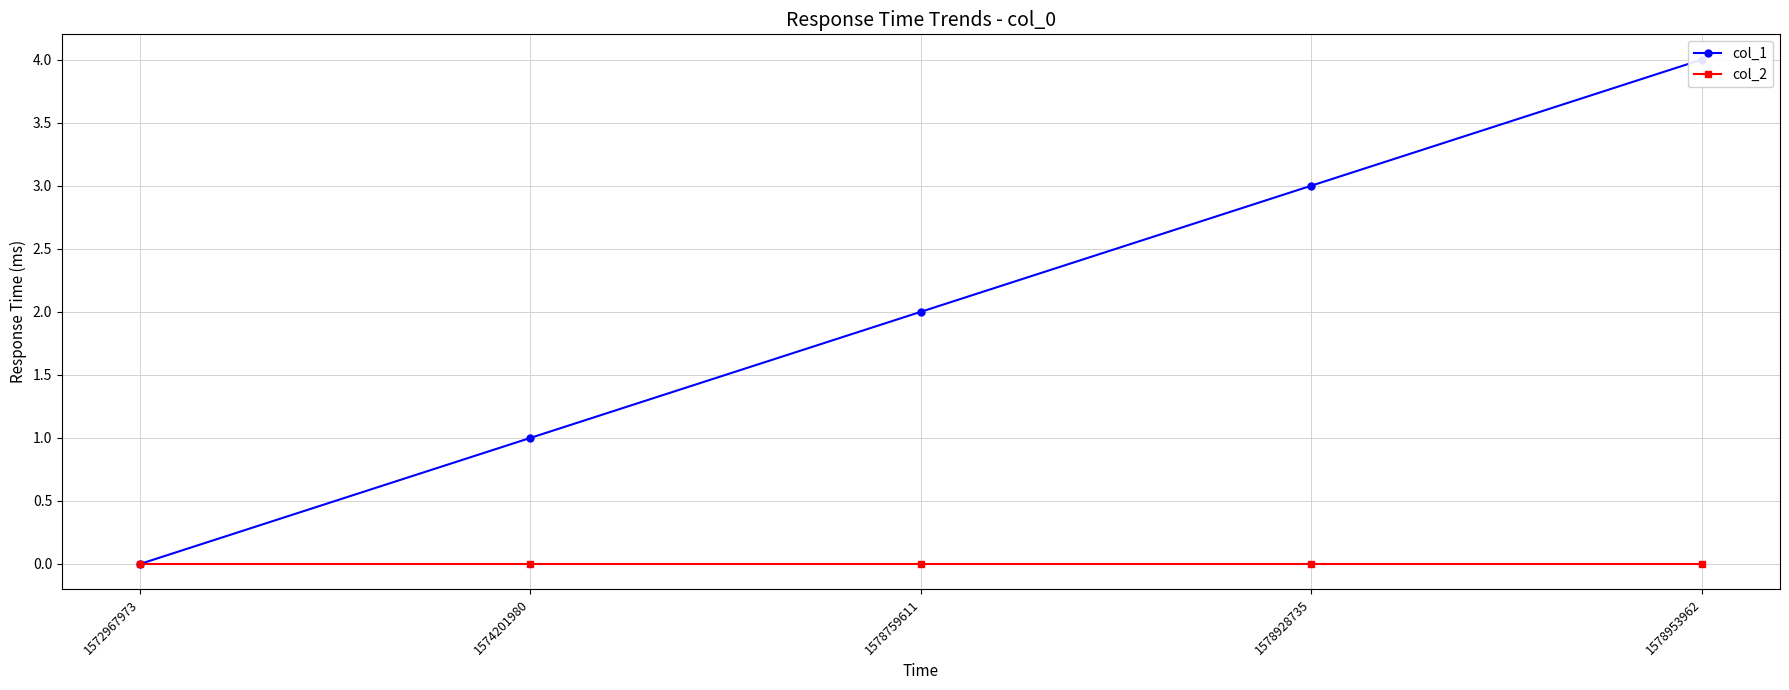

True or false: col_1 and col_2 intersect in this chart.

False